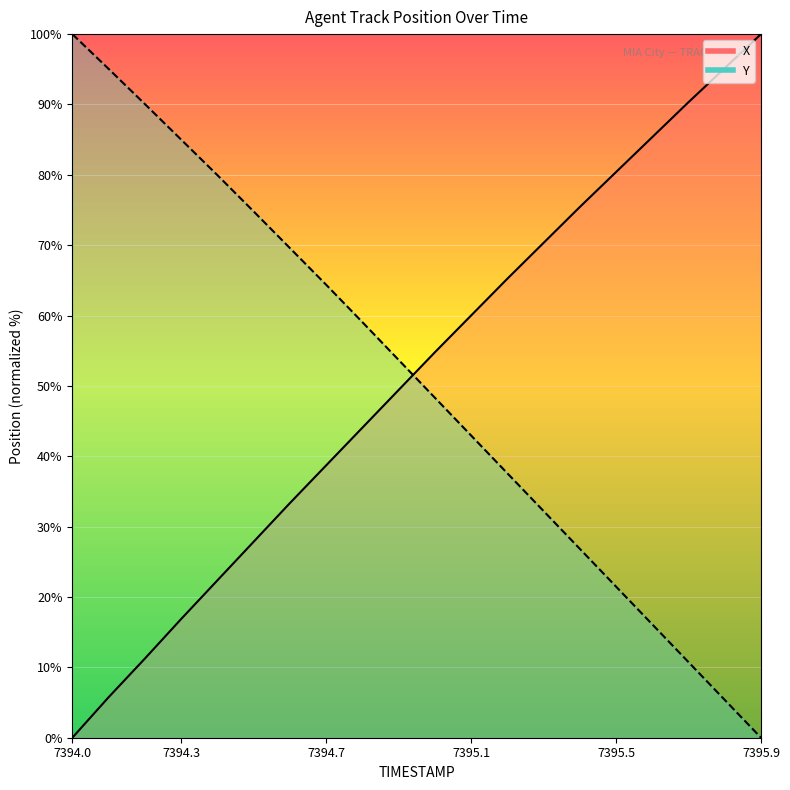

Where does the Y series first go above 53?

7394.0